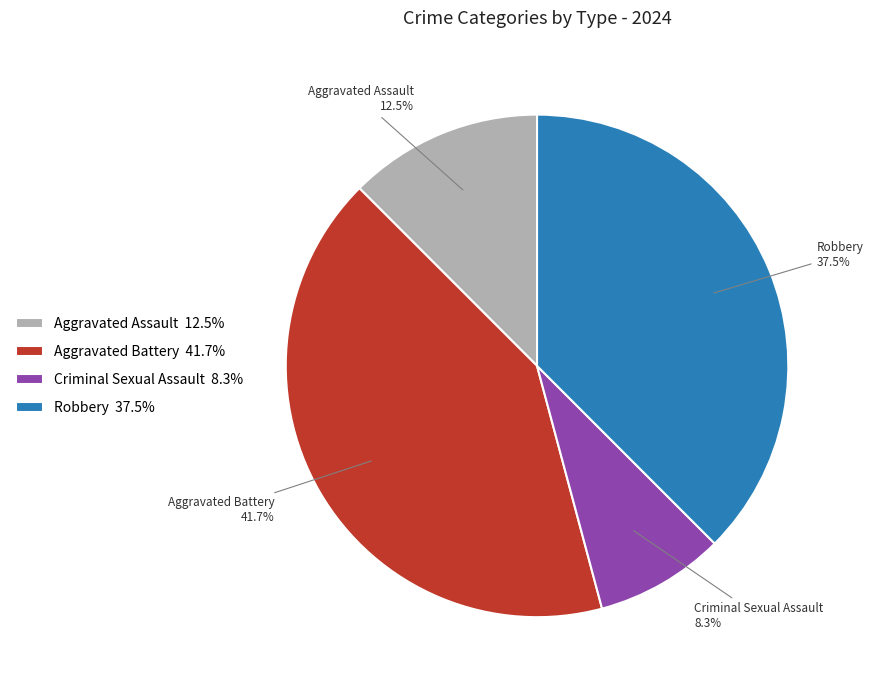

Which slice is the largest?

Aggravated Battery